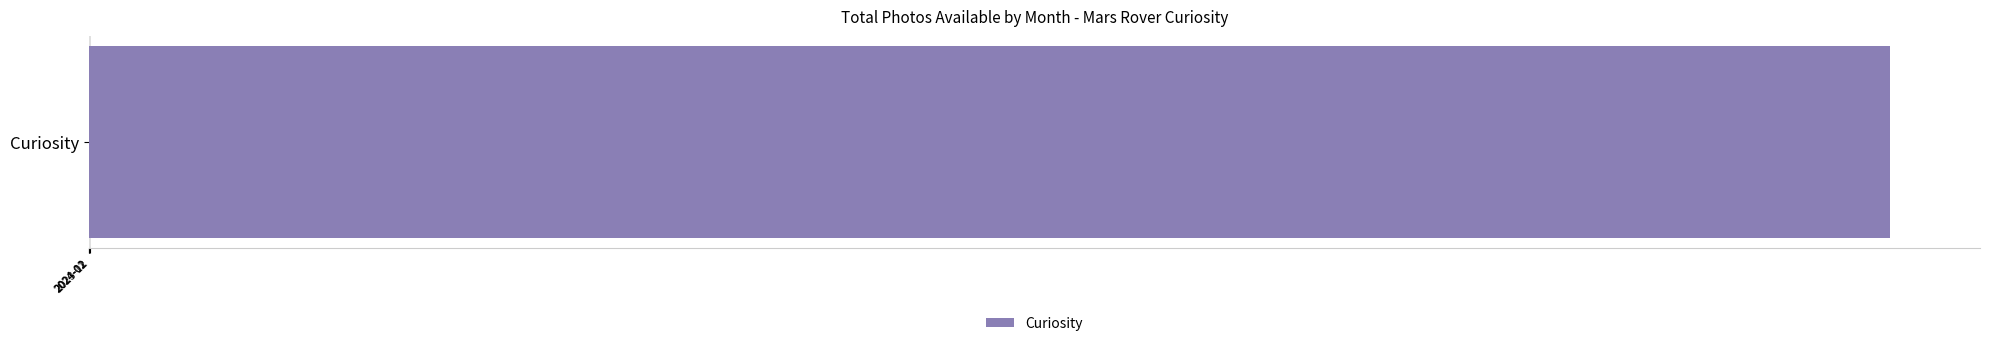

True or false: the data shows 4354 at 2023-12.

False